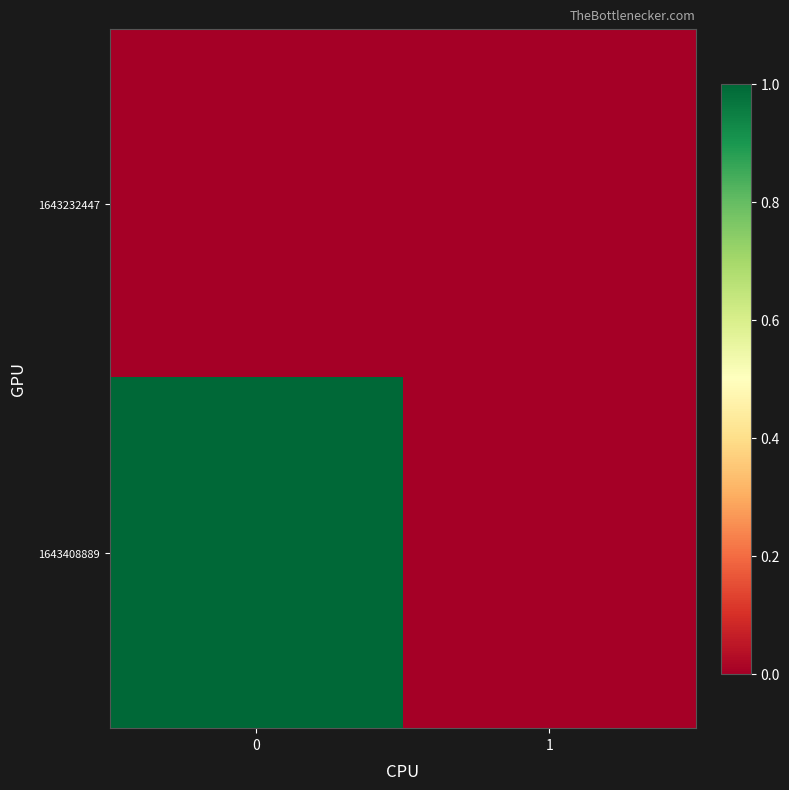

Which series changed the most between 0 and 1?

1643408889